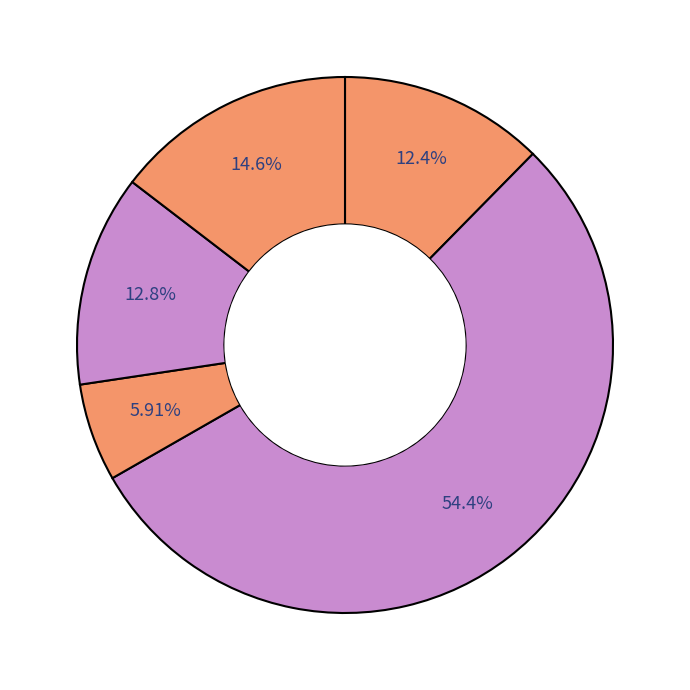

How many slices are in this pie chart?

5